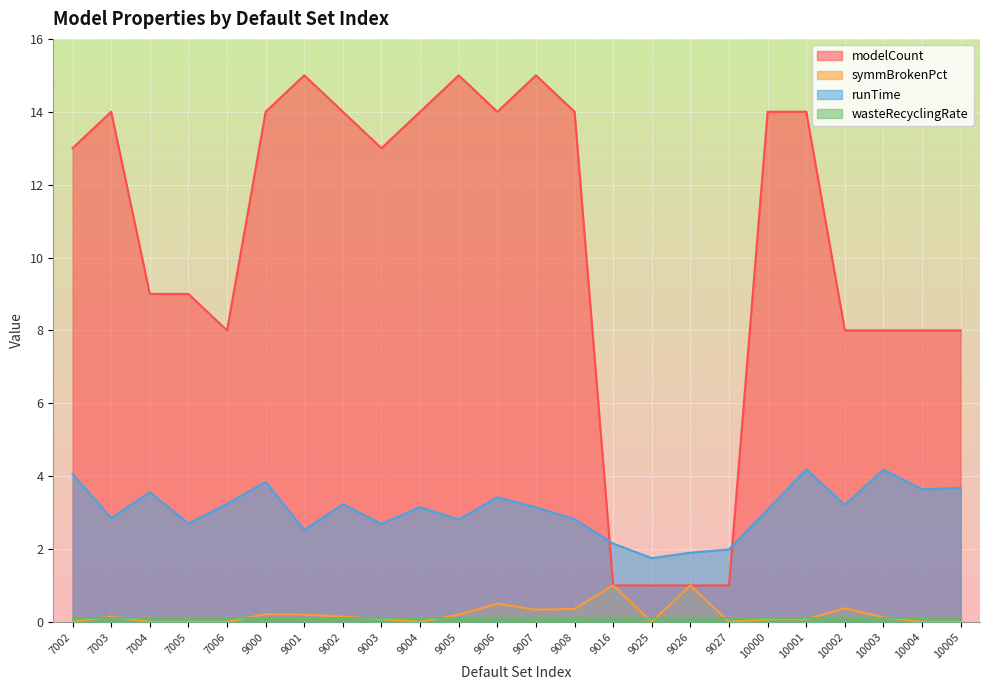

Read the runTime value at 9016.

2.1